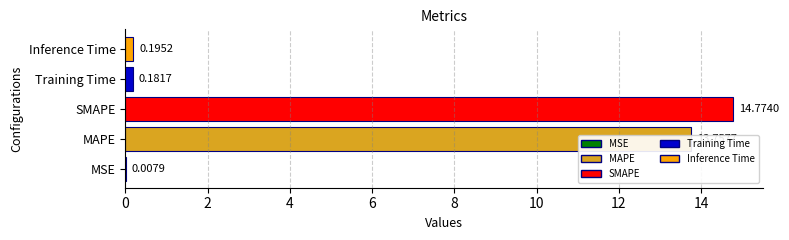

What is the greatest value displayed?

14.8